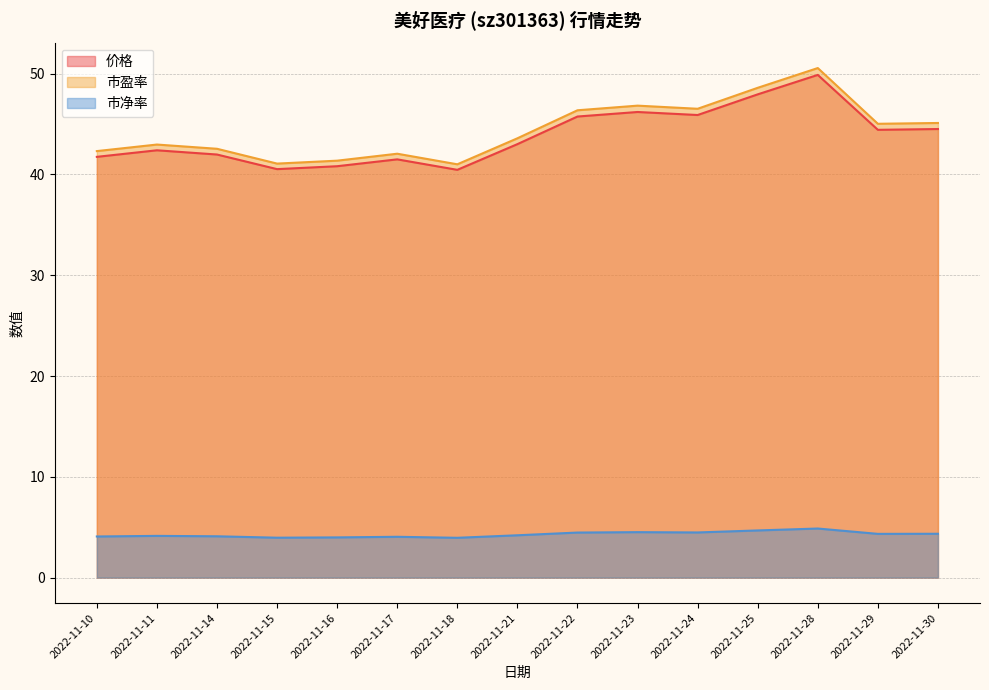

What is the spread (max minus min) of values at 2022-11-16?

37.4